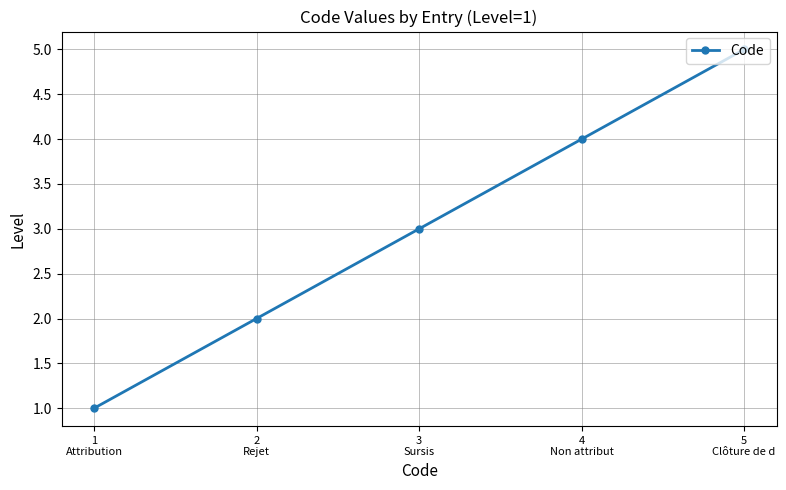

What is the label of the 3rd point from the right?

3
Sursis